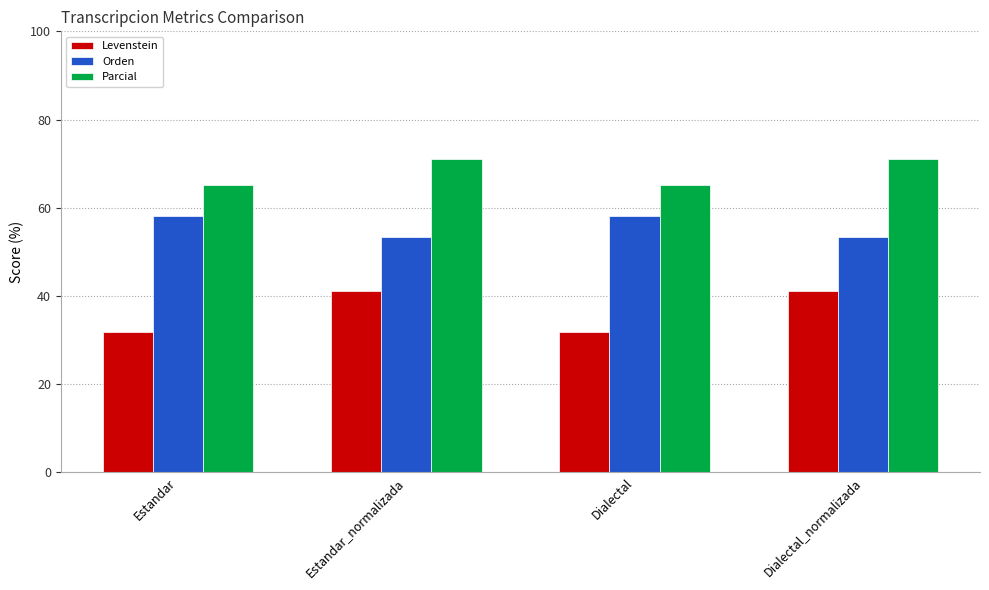

Reading right to left, what are all the values shown in this chart?

Levenstein: 41.0	31.9	41.0	31.9
Orden: 53.3	58.1	53.3	58.1
Parcial: 71.1	65.2	71.1	65.2